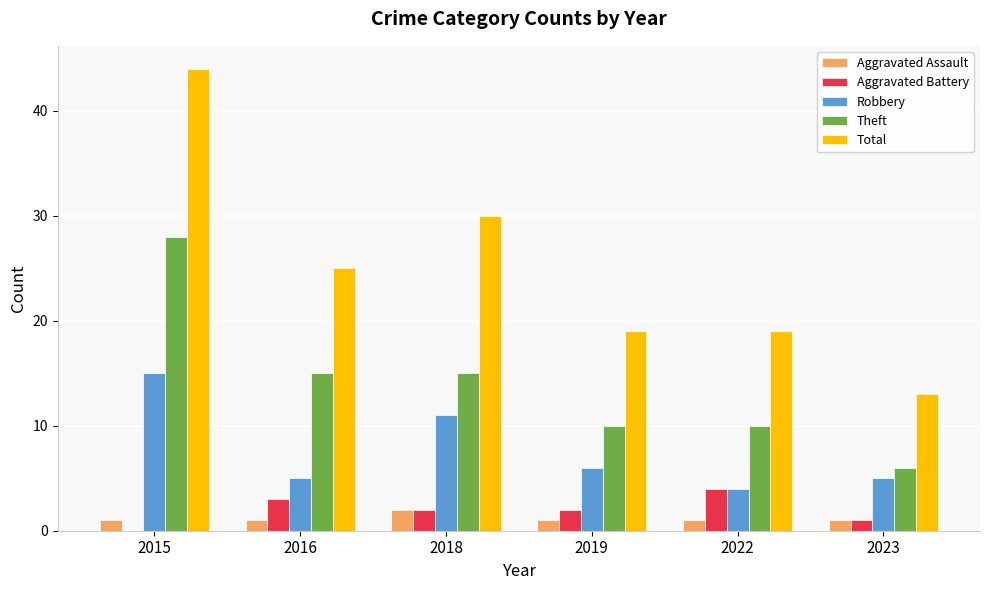

What is the total value across all series at 2019?

38